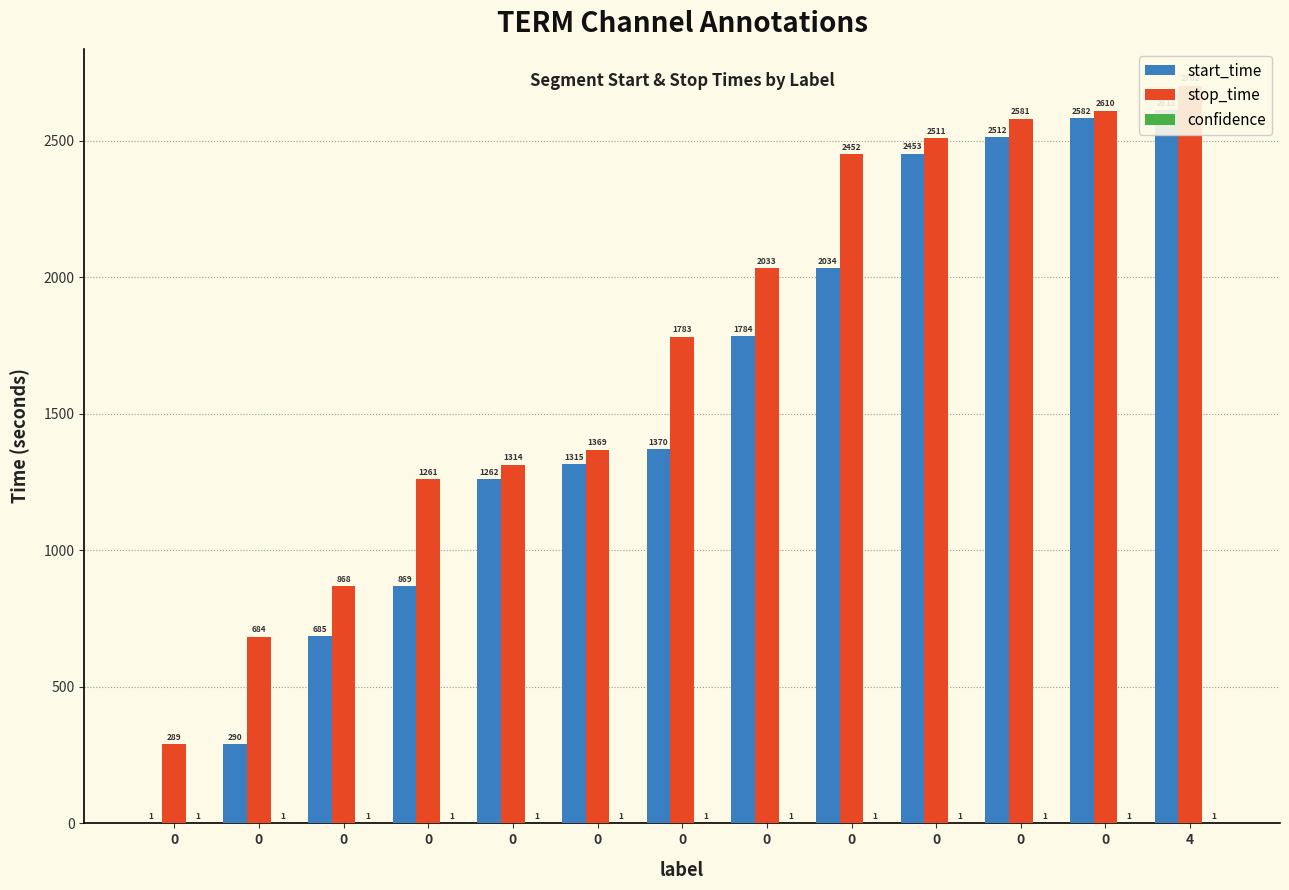

Which series has the widest spread of values?

start_time